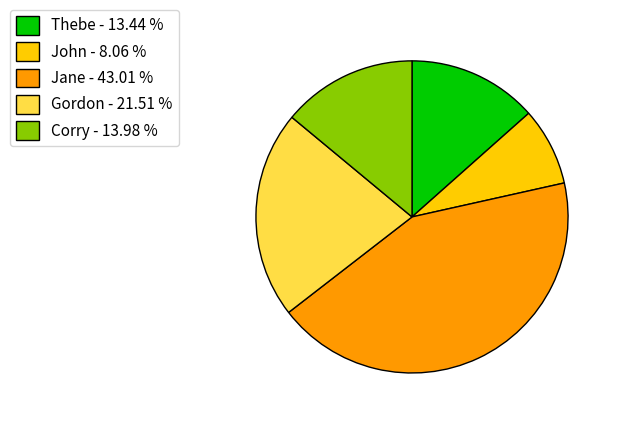

Is it true that Jane is 57% of the pie?

False